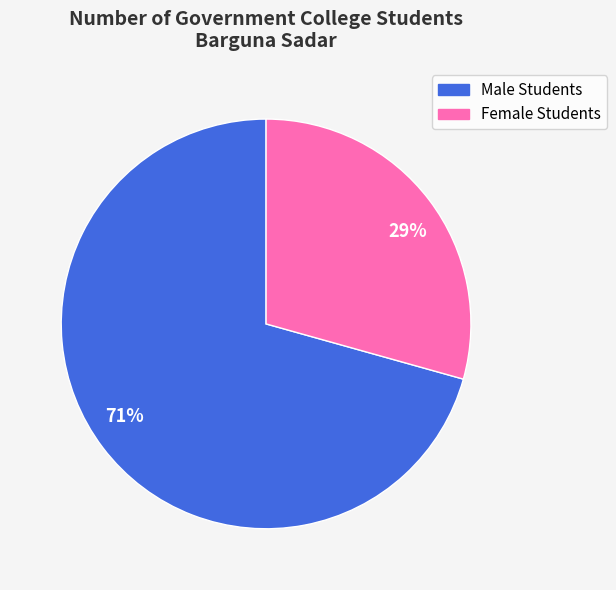

Which slice is the smallest?

Female Students